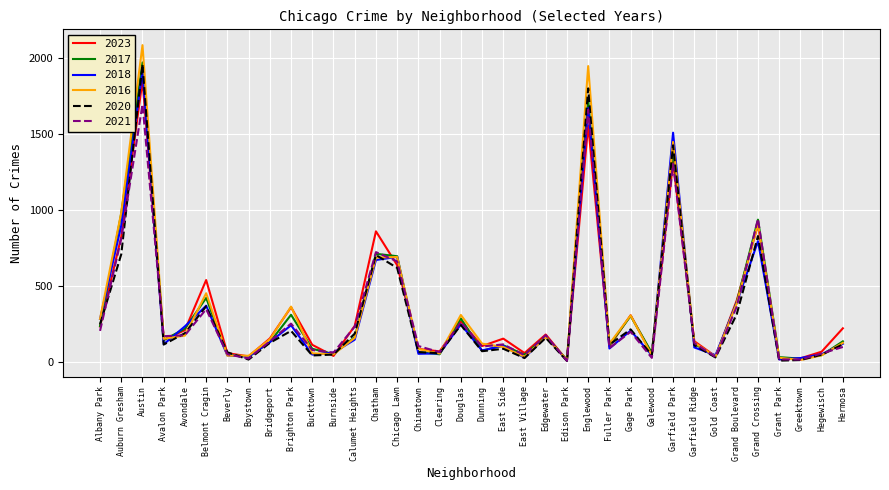

What is the difference between the highest and lowest values at Garfield Park?

206